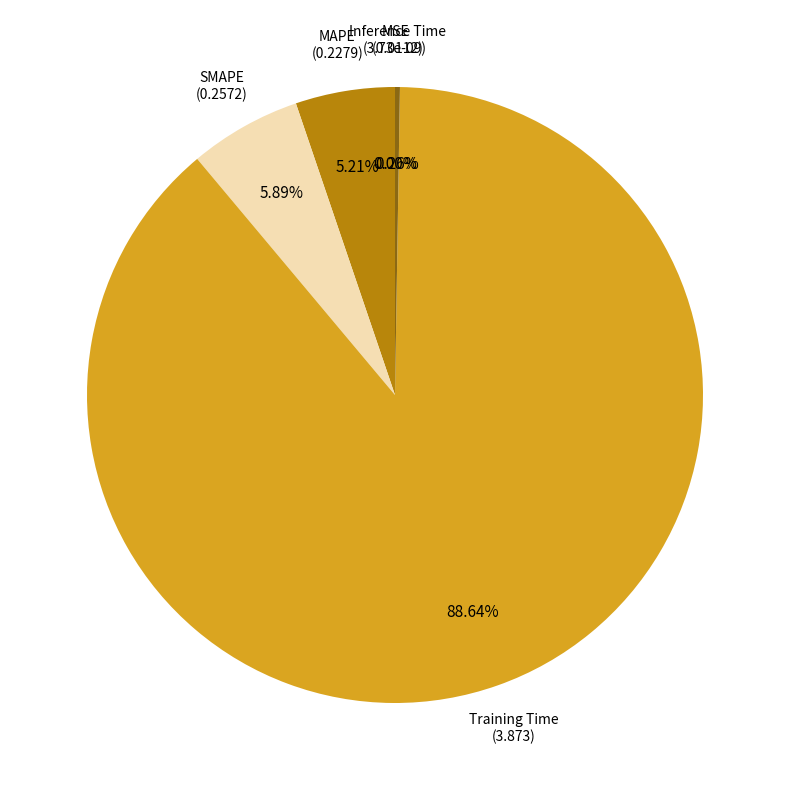

Which has a higher value, Training Time or Inference Time?

Training Time